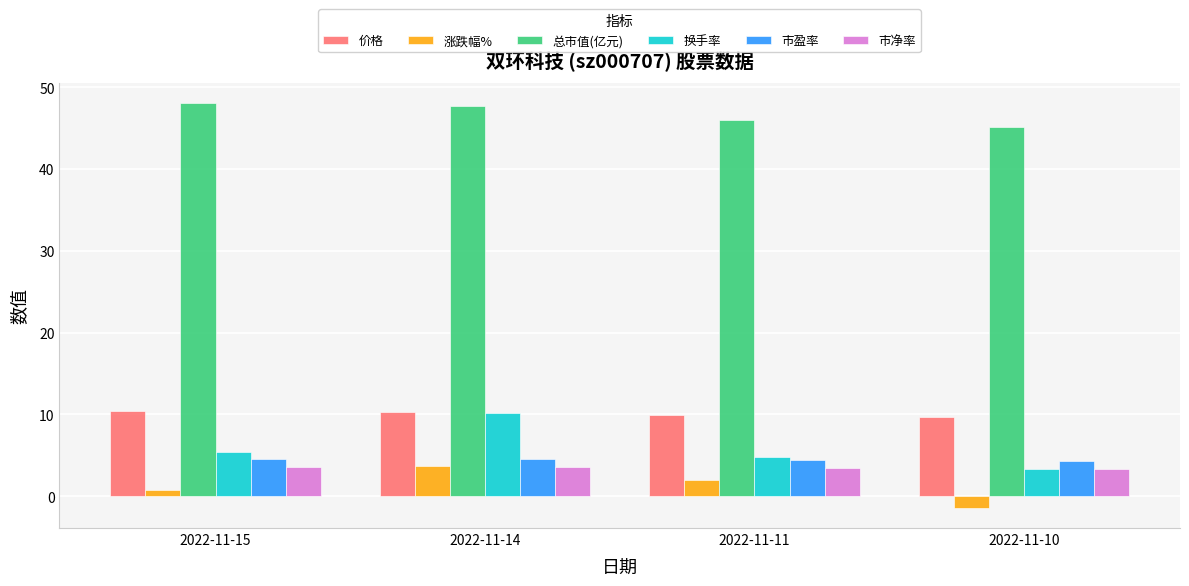

Which series has the largest total across all categories?

总市值(亿元)